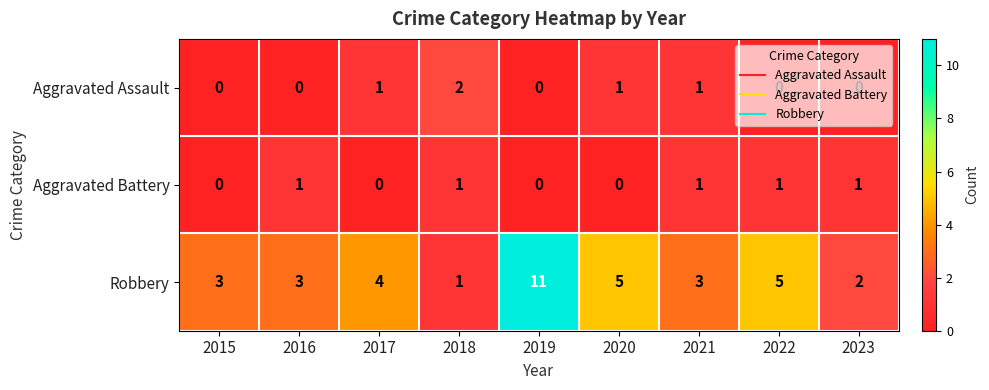

At which category does the chart reach its peak across all series?

2019